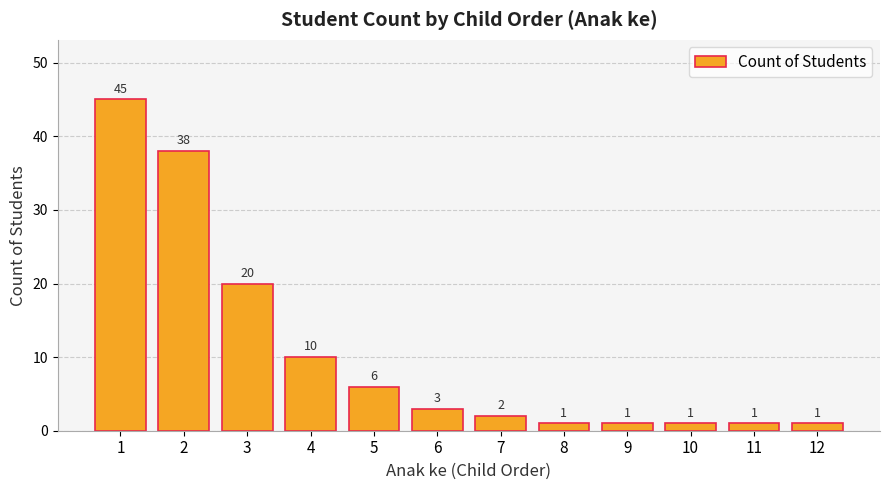

How many data points are less than 3?

6